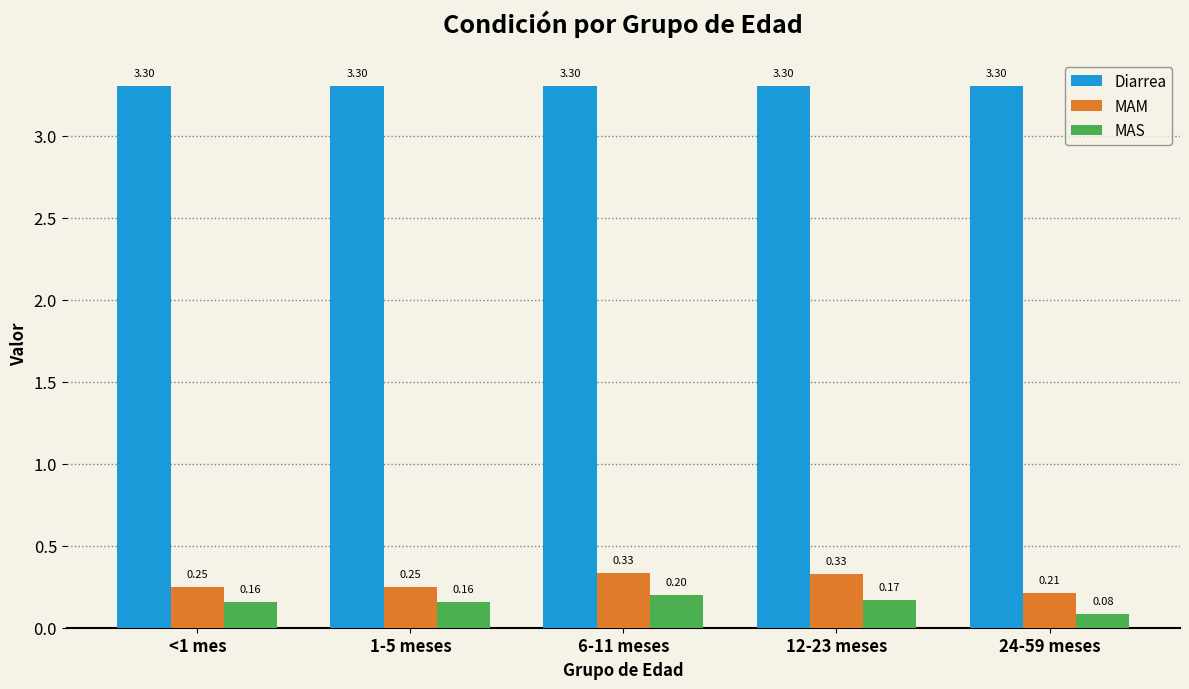

What is the sum of all MAS values?

0.8